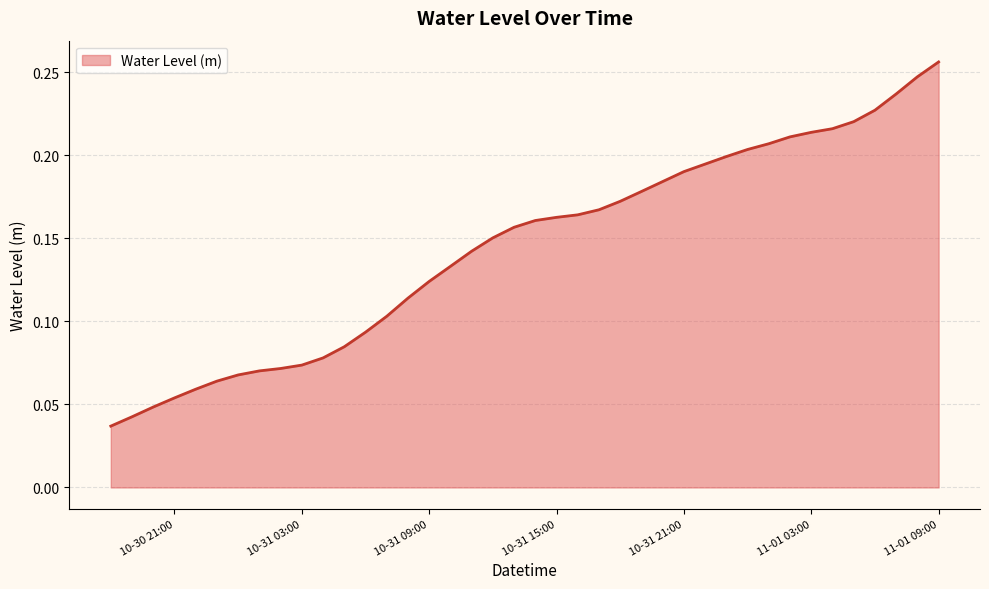

Is this an area chart (filled region under the line)?

Yes